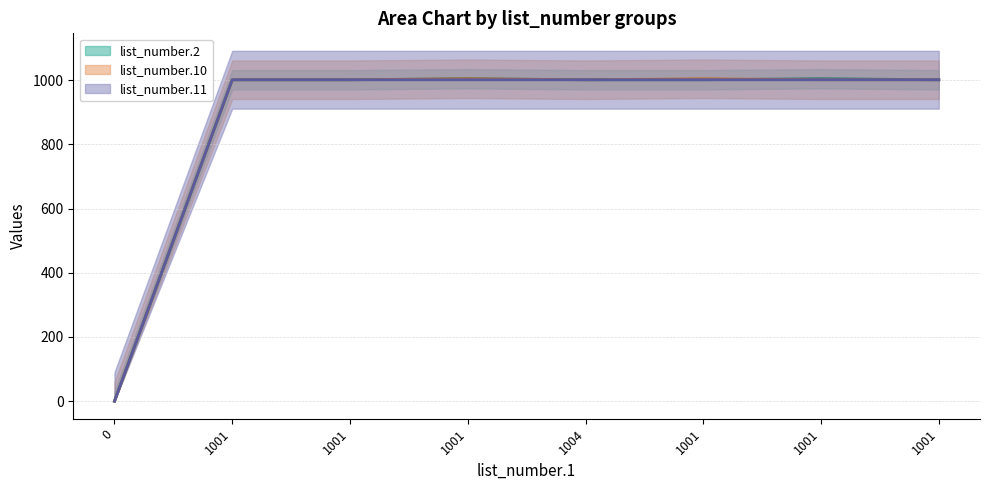

Between 1001 and 1004, which is larger?

1001